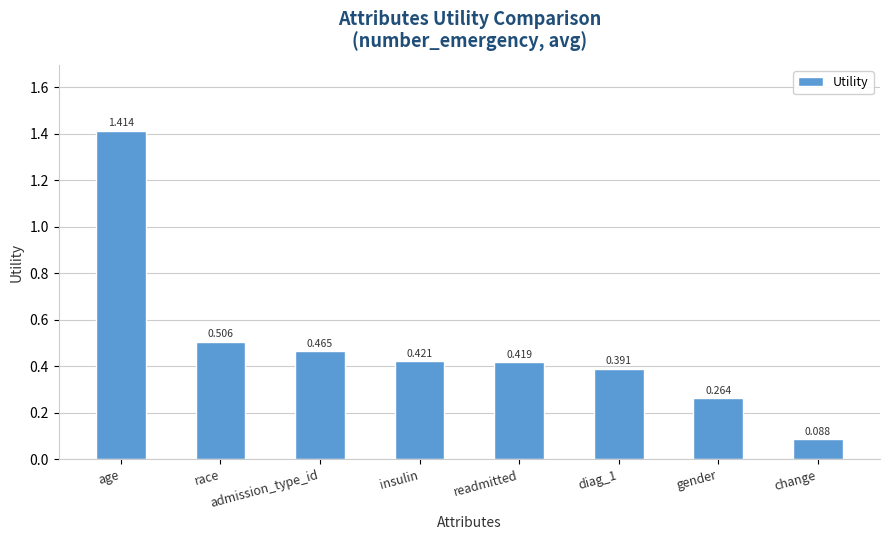

What is the label of the 1st bar from the left?

age